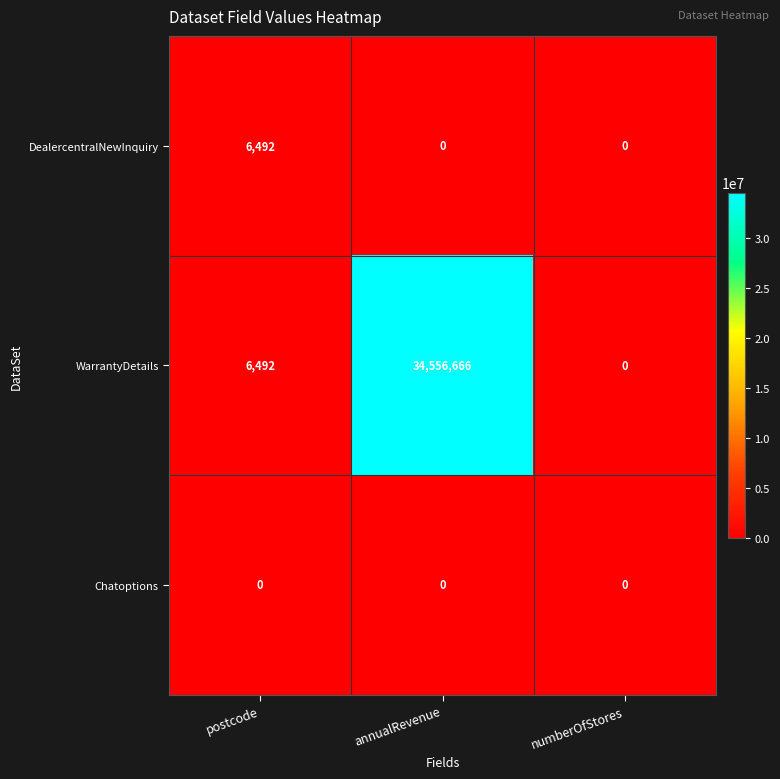

Which series has the largest total across all categories?

WarrantyDetails